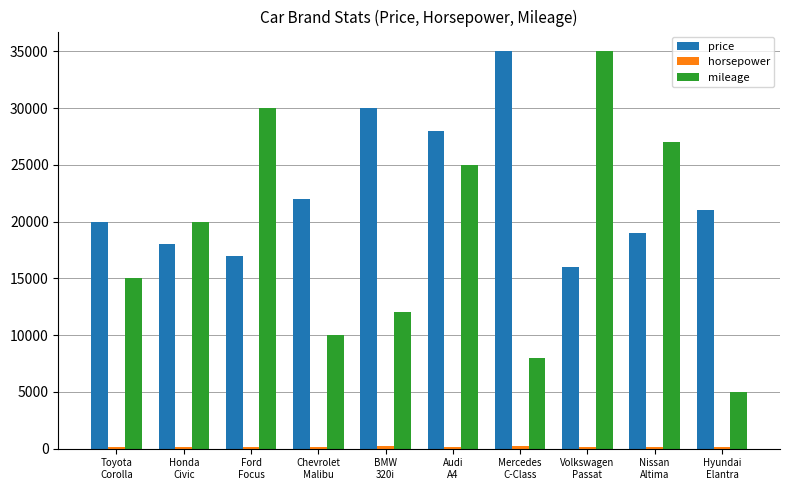

How many bars are there in total?

30